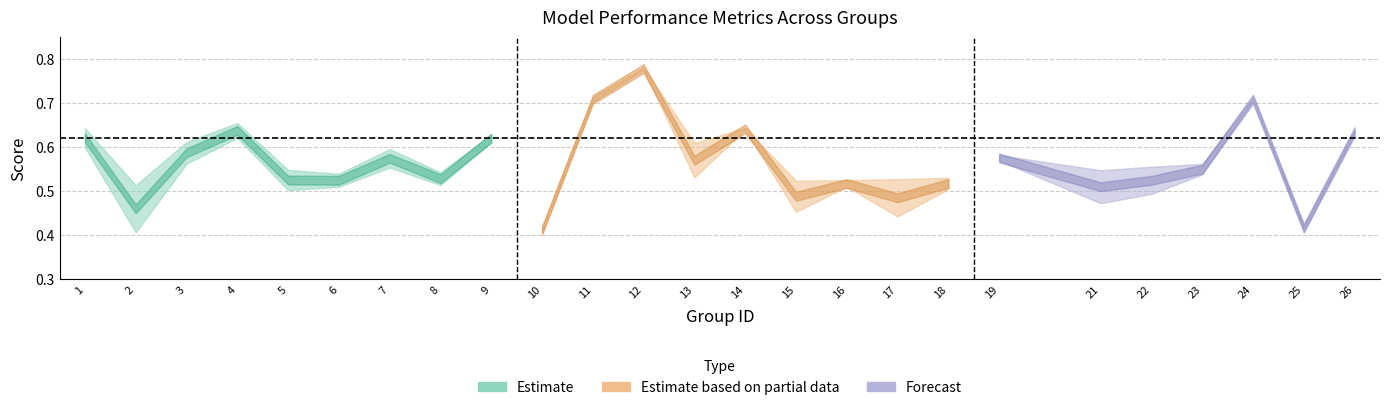

Is it true that f1 equals 0.6 at 9?

True